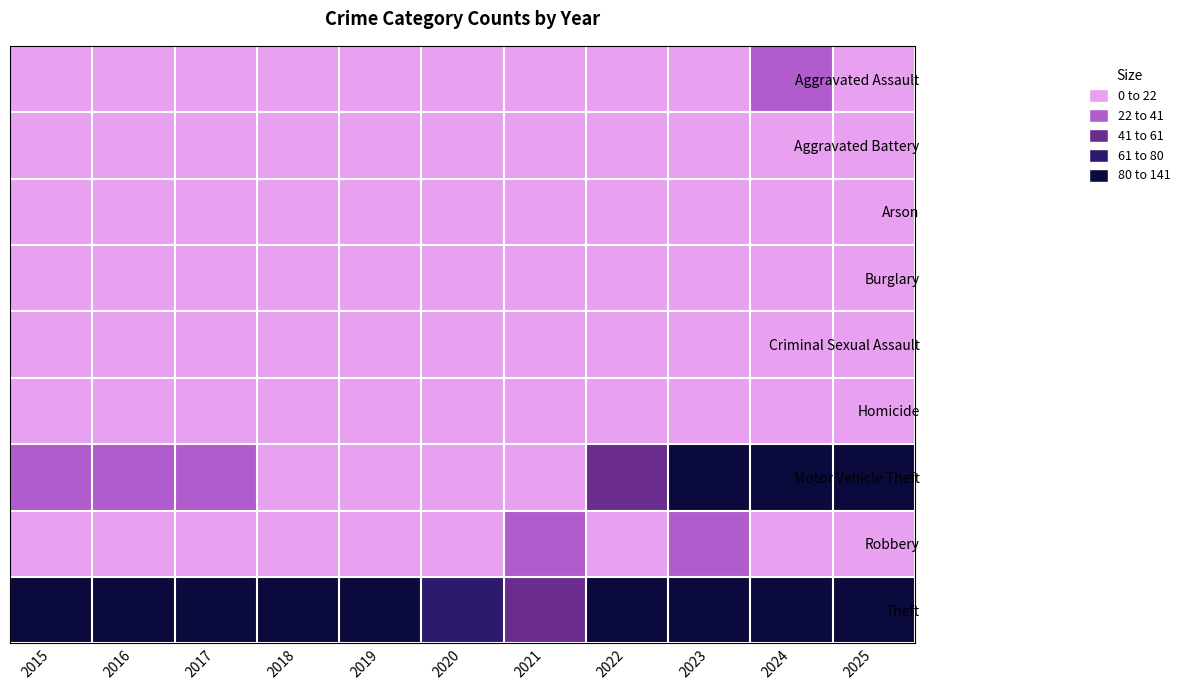

At which category does the chart reach its minimum across all series?

2018